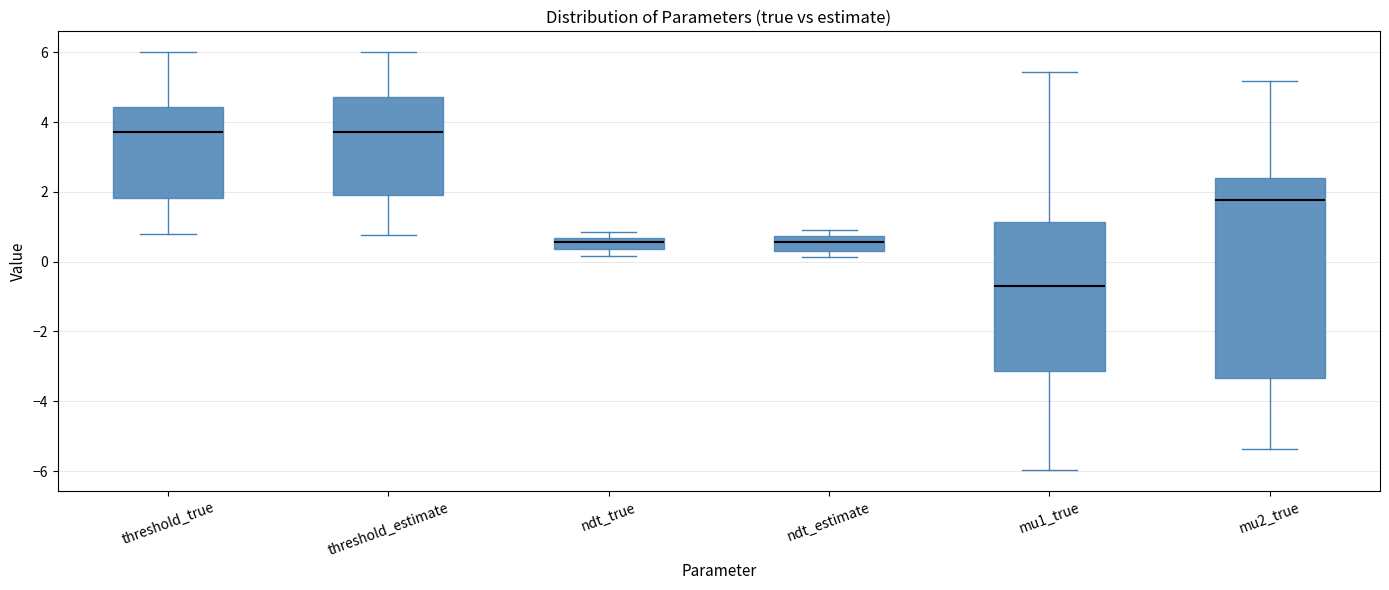

Where does the upper whisker of the box for threshold_estimate end on the y-axis? The values are not printed on the chart, so give them approximately, as read against the axis.

6.0